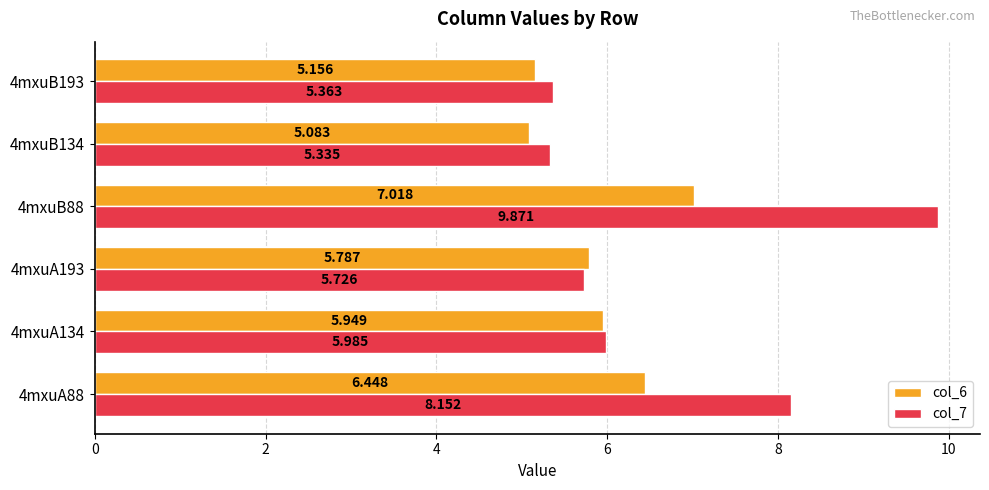

What are all the series names shown in the legend?

col_6, col_7